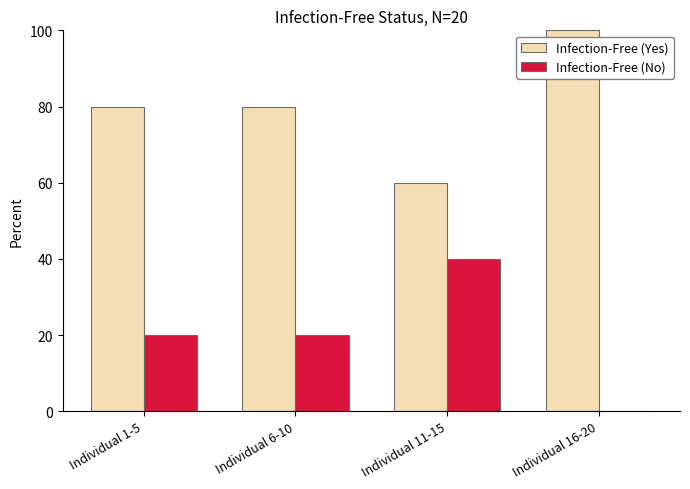

Count the number of data series in this chart.

2